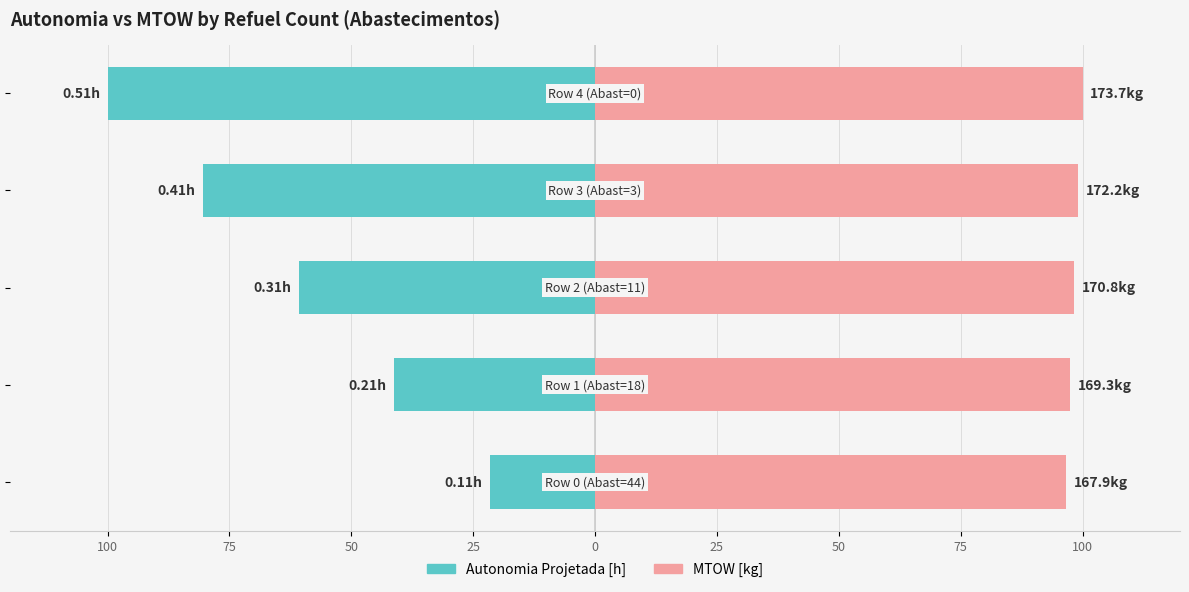

Reading left to right, extract all data points from this chart.

Autonomia Projetada [h]: 100=-21.6	75=-41.2	50=-60.8	25=-80.4	0=-100.0
MTOW [kg]: 100=96.6	75=97.5	50=98.3	25=99.2	0=100.0